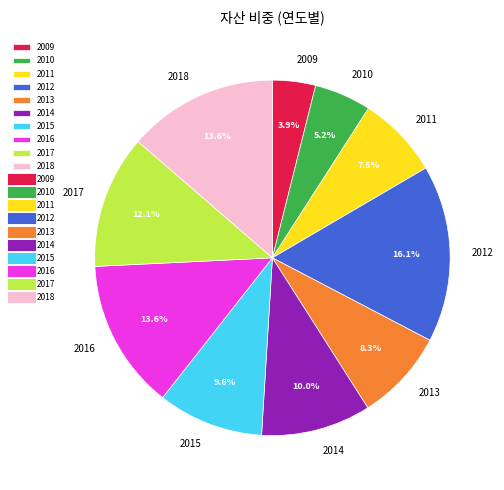

Does 2016 represent more than half of the total?

No